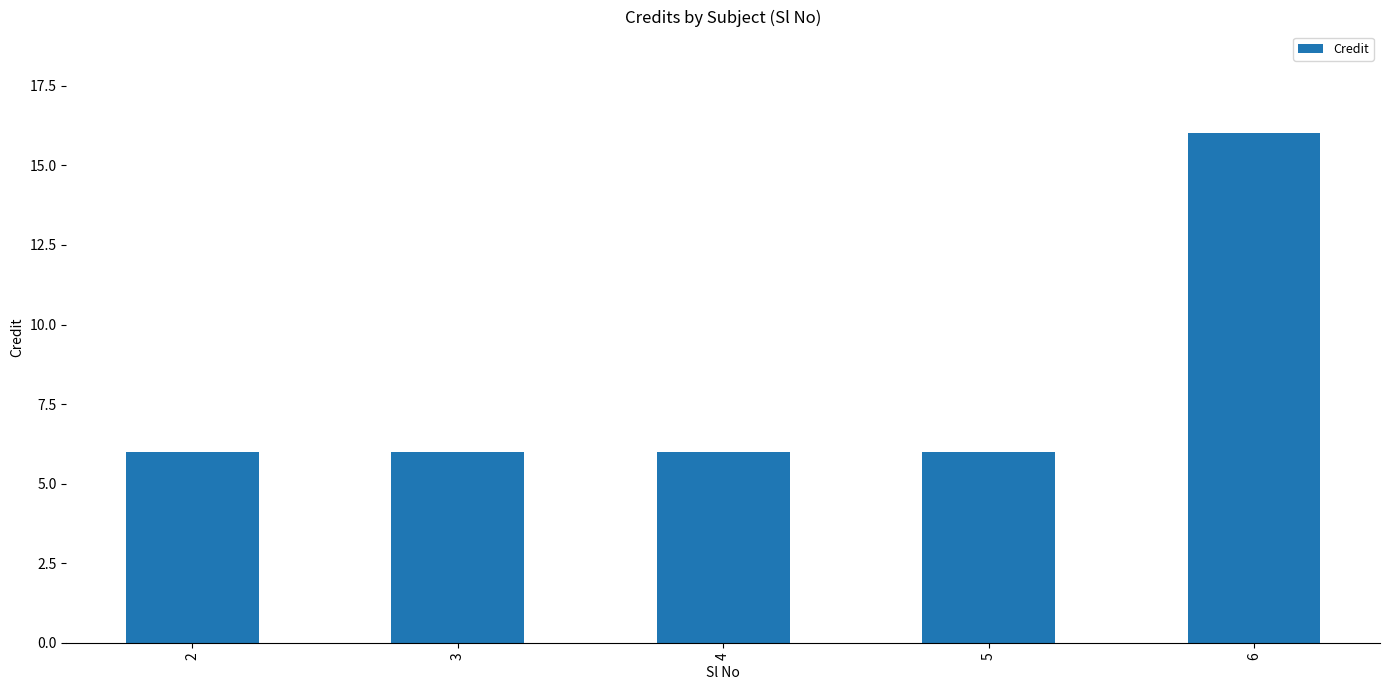

Does the chart contain any negative values?

No